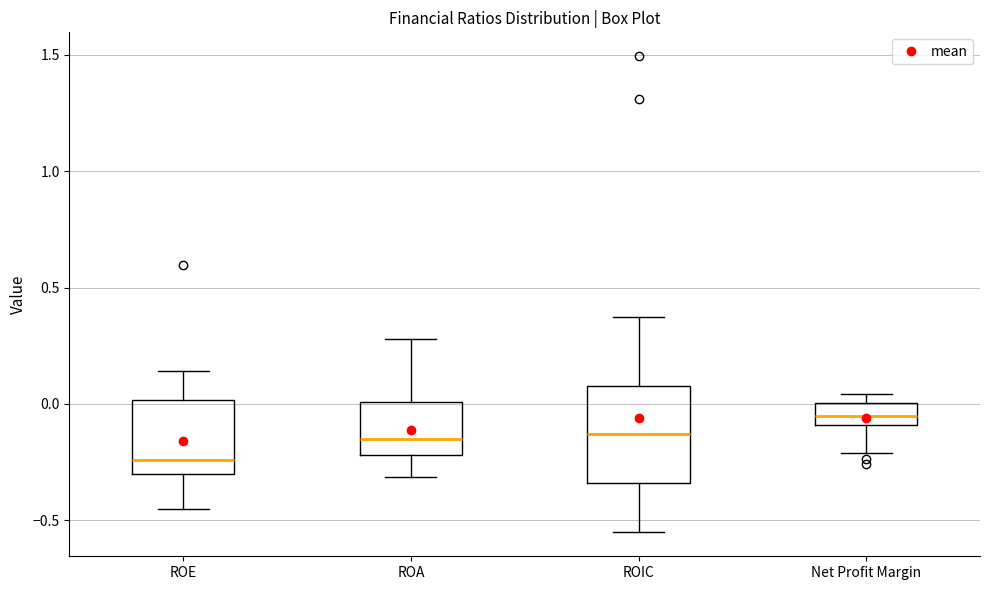

Where does the lower whisker of the box for Net Profit Margin end on the y-axis? The values are not printed on the chart, so give them approximately, as read against the axis.

-0.20